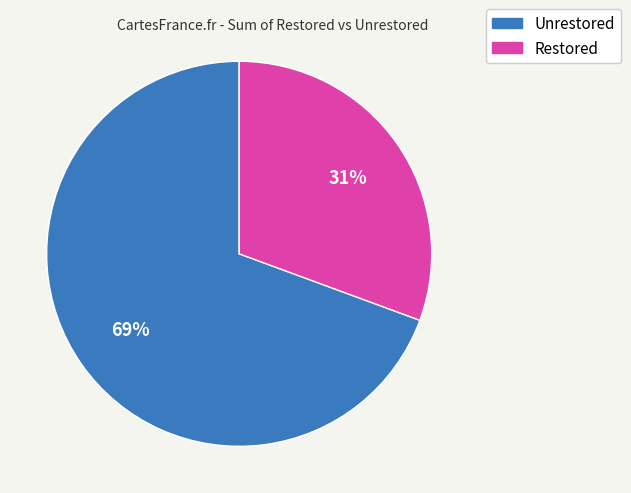

The Unrestored slice represents 59% of the pie. True or false?

False